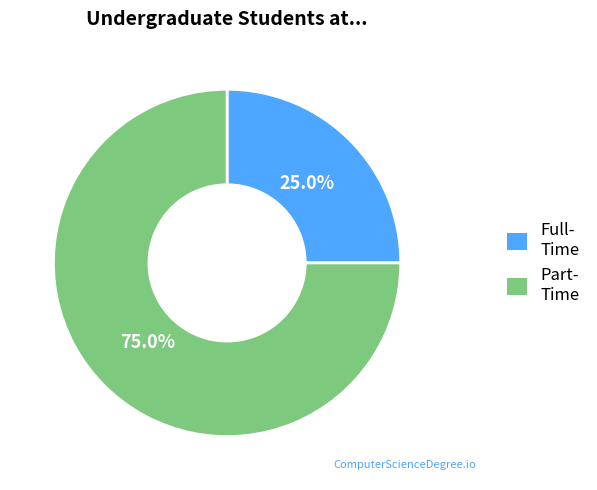

Does any single category account for the majority?

Yes